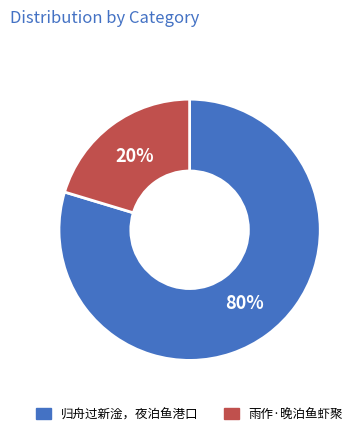

Which category has the biggest portion of the pie?

归舟过新淦，夜泊鱼港口